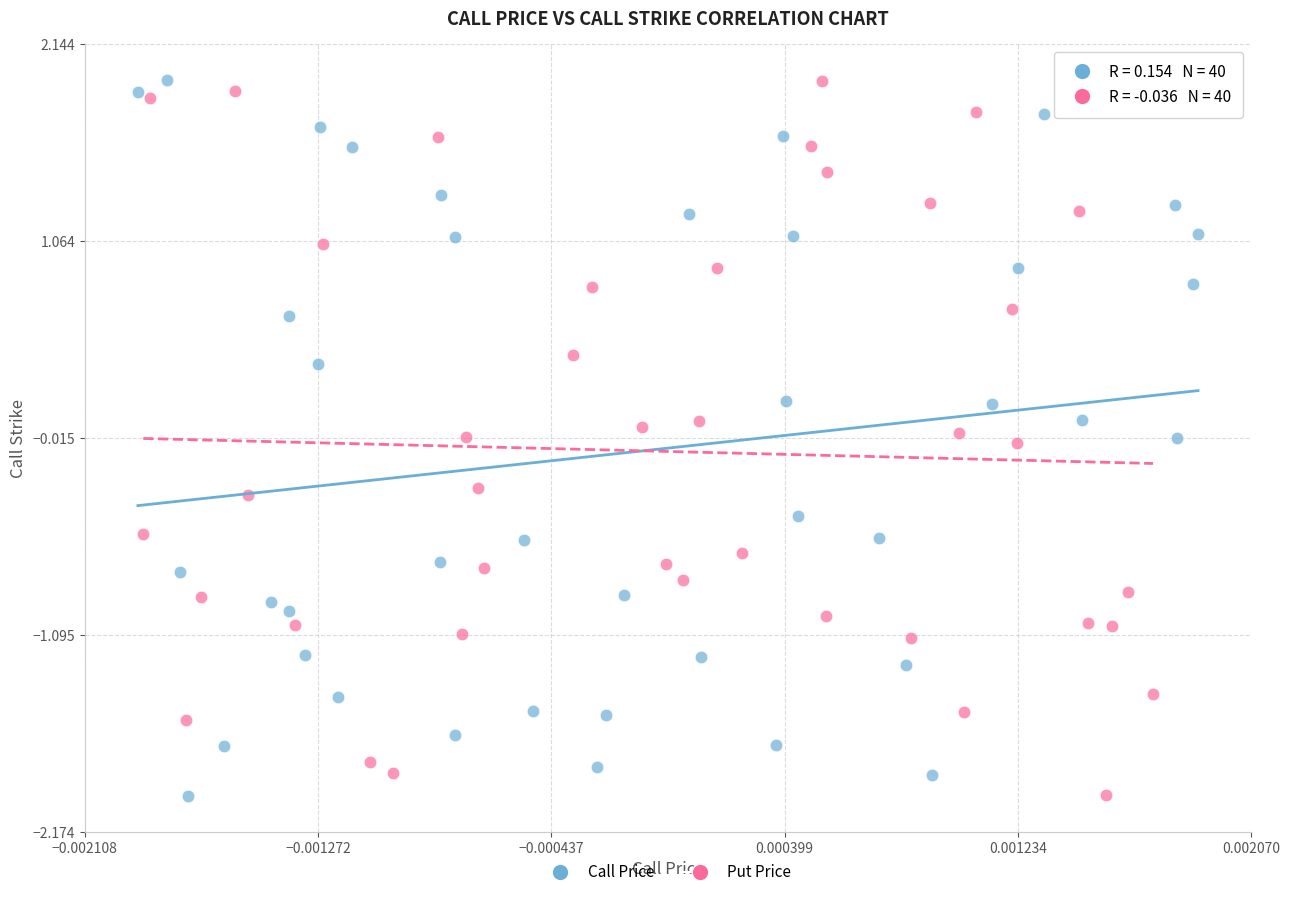

What are all the series names shown in the legend?

Call Price, Put Price